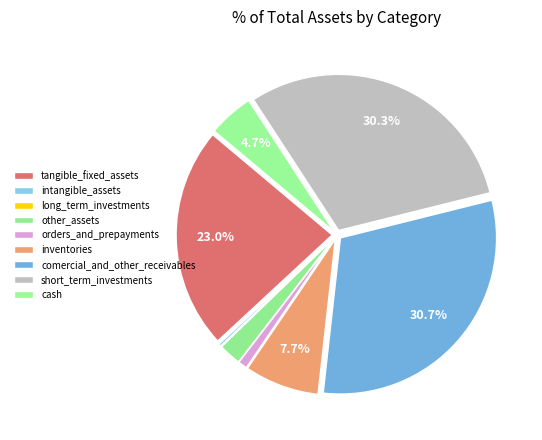

To the nearest percent, what percentage of the pie is orders_and_prepayments?

1%